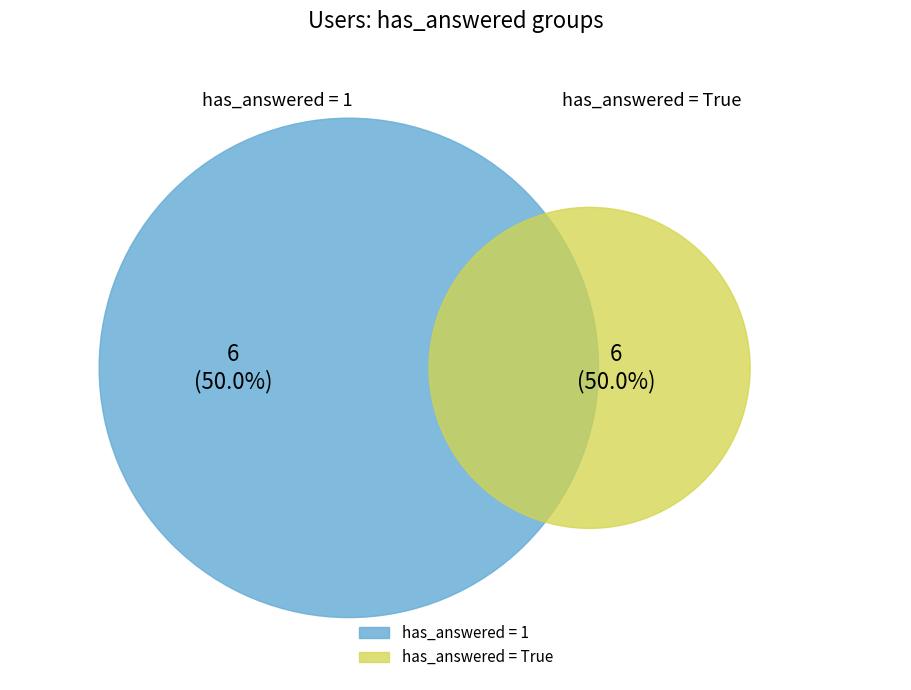

Count the number of slices in the pie.

6